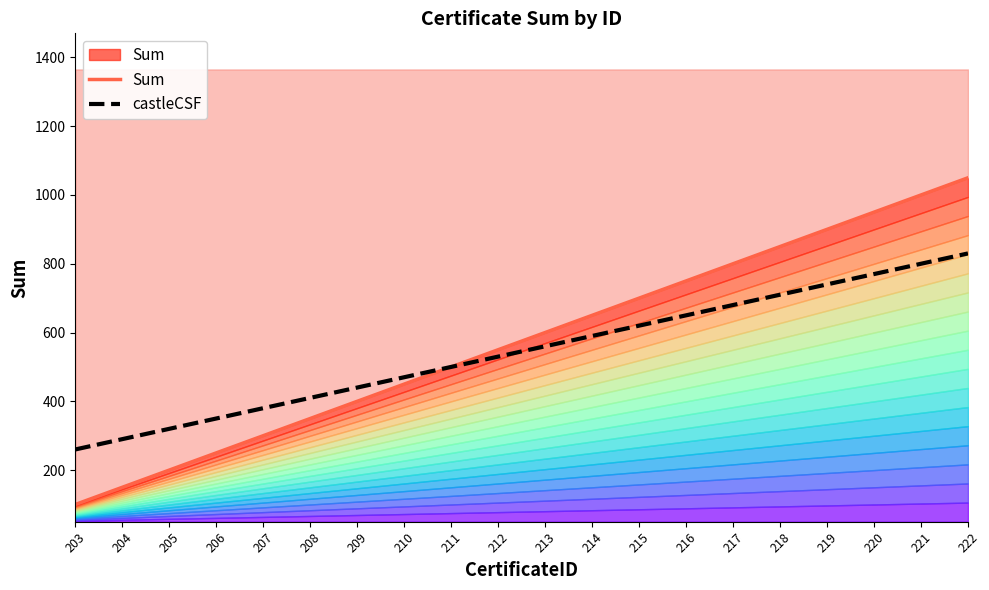

True or false: Sum has a value of 168 at 203.

False